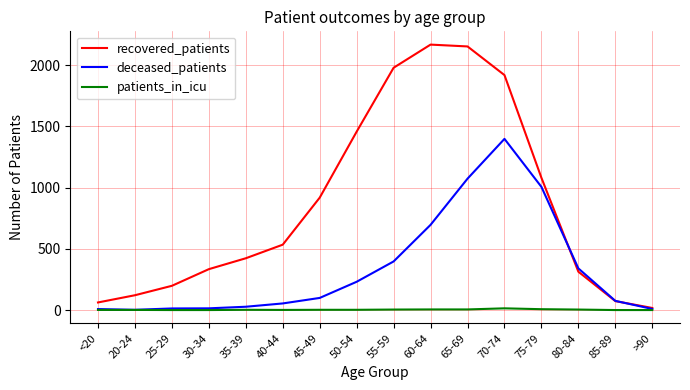

Is the value of patients_in_icu at 50-54 greater than the value of deceased_patients at 55-59?

No